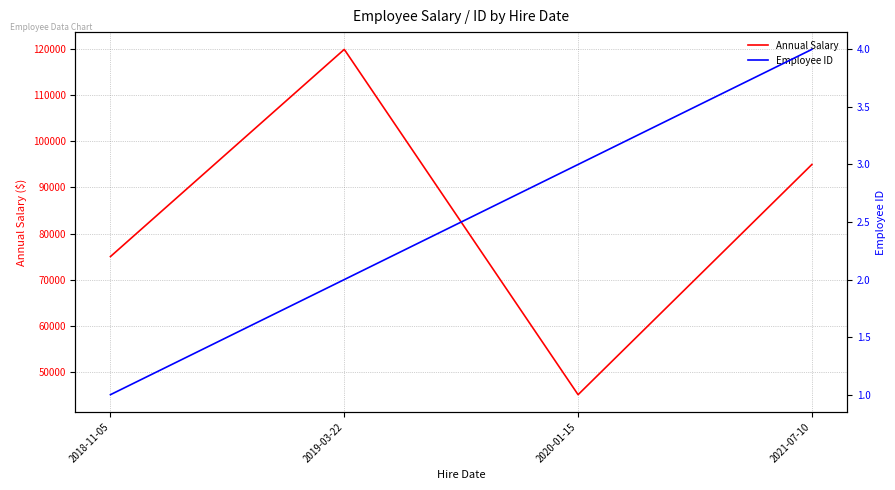

At how many categories does at least one series exceed 39469?

4